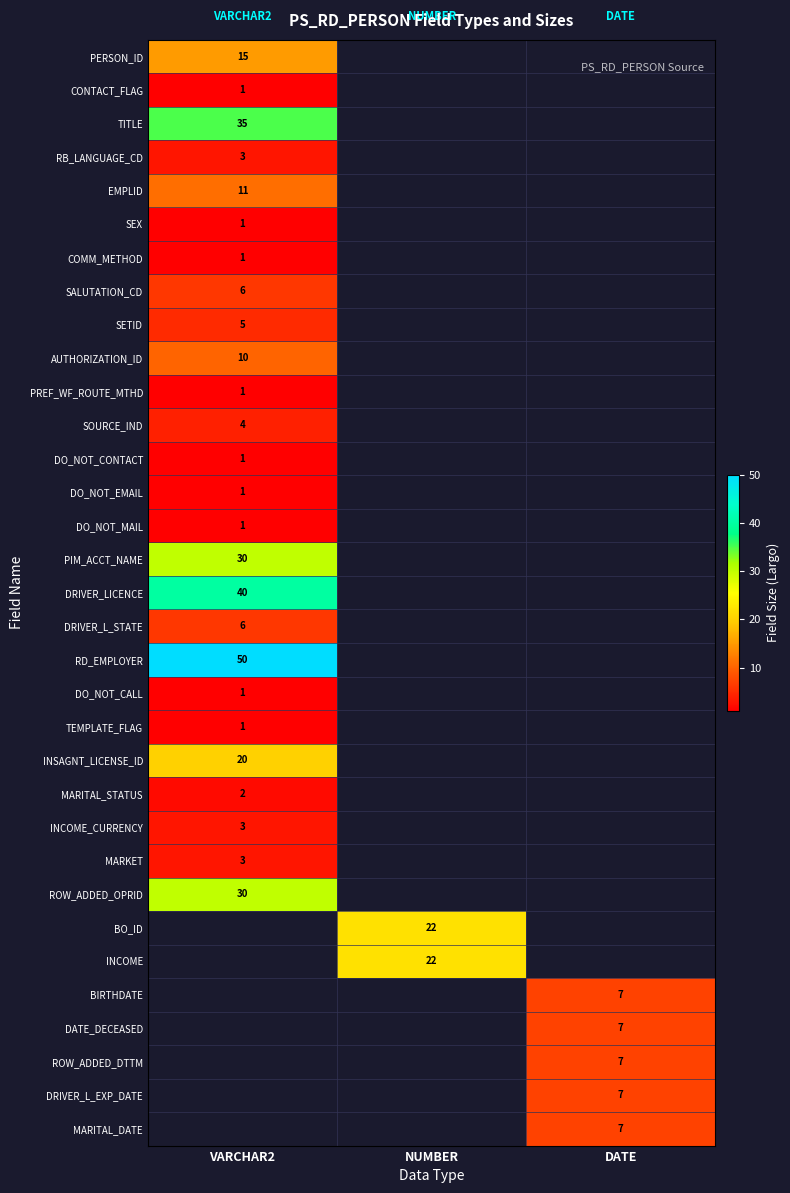

Is it true that DATE_DECEASED equals 10 at DATE?

False